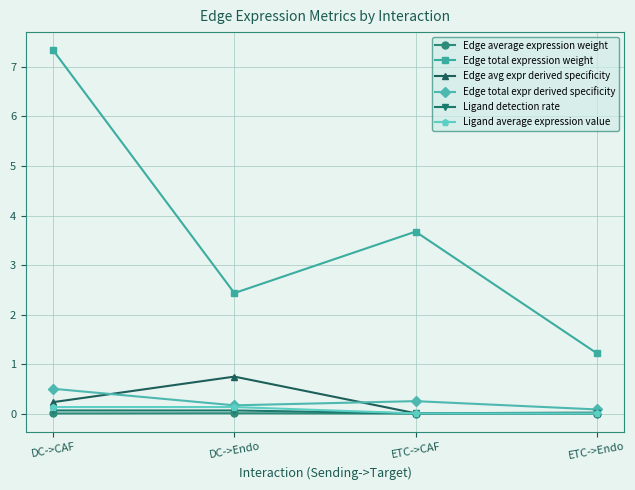

List the labels in order of Edge total expression weight value, largest first.

DC->CAF, ETC->CAF, DC->Endo, ETC->Endo